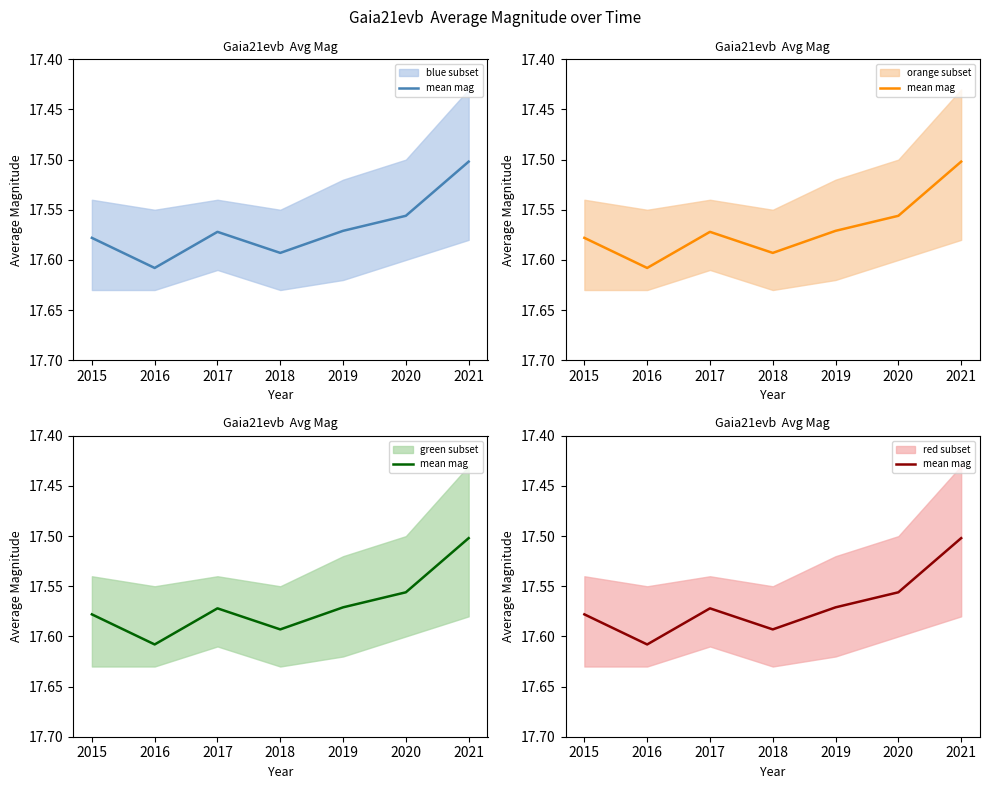

What is the smallest value displayed?

17.5